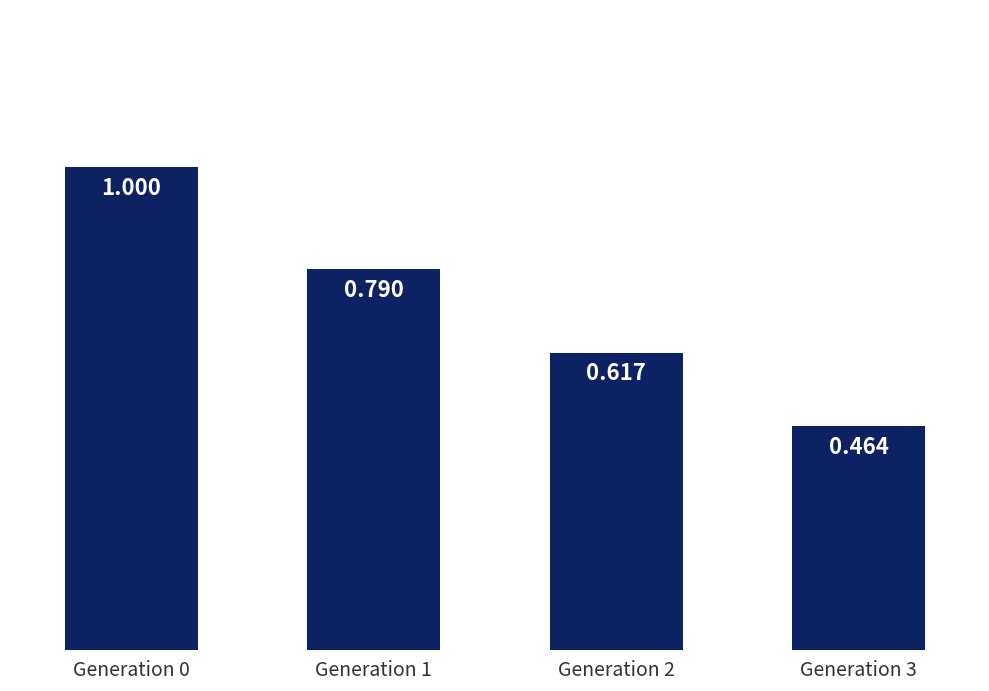

List the labels in order of value, smallest first.

Generation 3, Generation 2, Generation 1, Generation 0